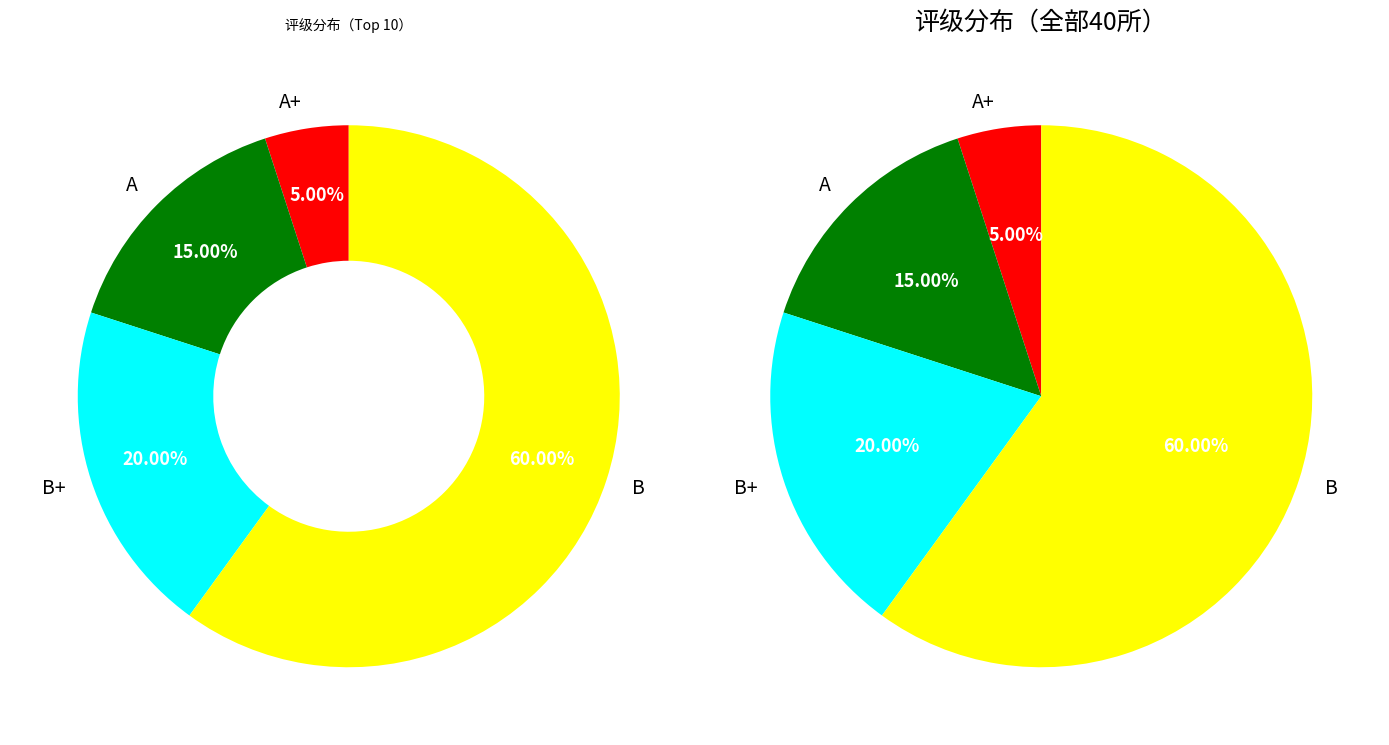

Which has a higher value, A+ or B?

B